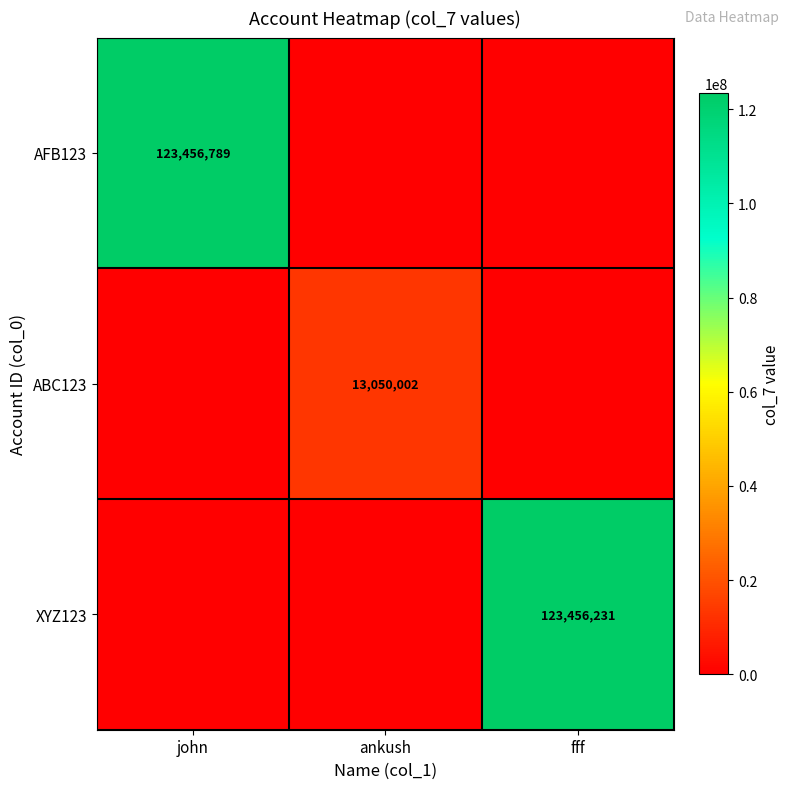

At which category does the chart reach its peak across all series?

john